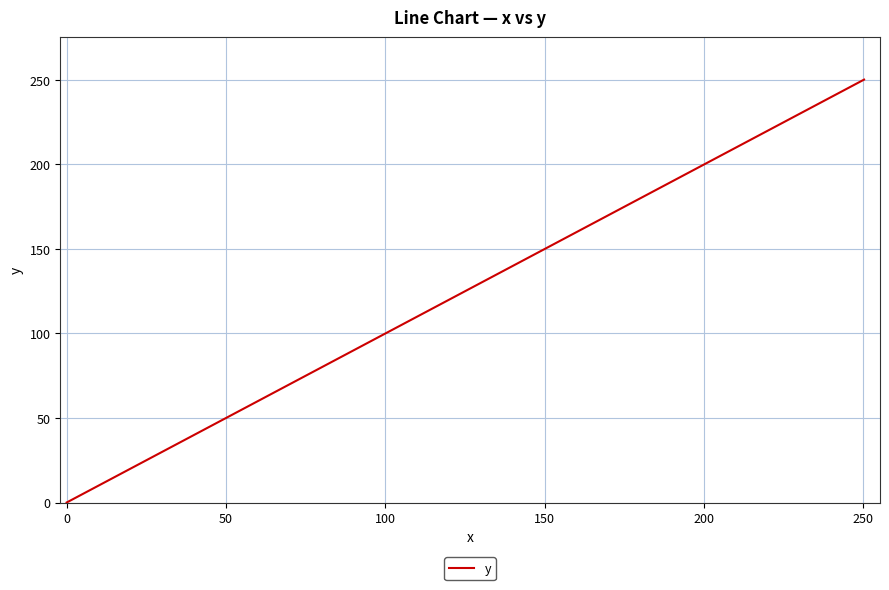

Reading left to right, extract all data points from this chart.

0.0	5.6	11.8	18.4	24.9	31.9	38.8	45.7	53.2	61.0	67.7	74.5	81.4	88.6	96.2	104.1	115.7	121.3	128.1	135.1	142.2	149.2	155.8	162.7	169.2	175.2	181.1	182.1	187.2	195.4	196.6	197.1	201.3	205.2	212.5	221.3	229.1	235.2	242.8	250.2